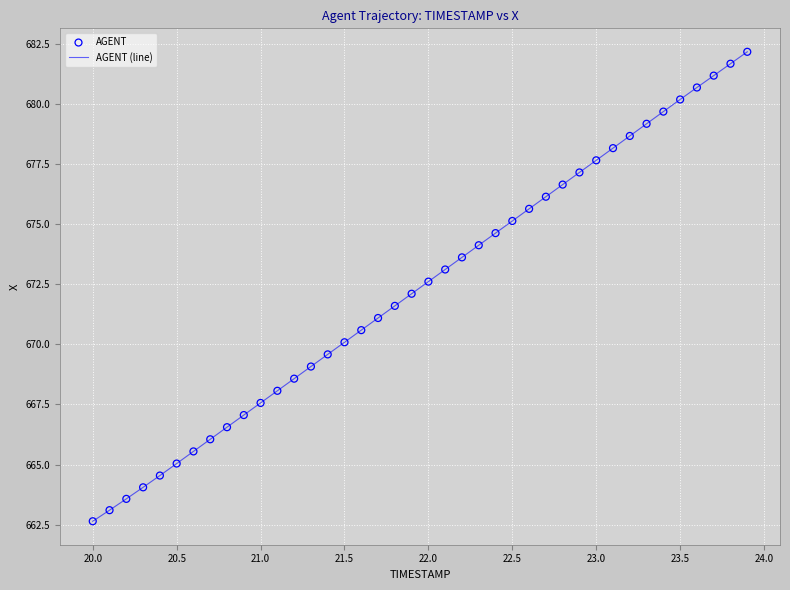

What is the maximum value shown in the chart?

682.2